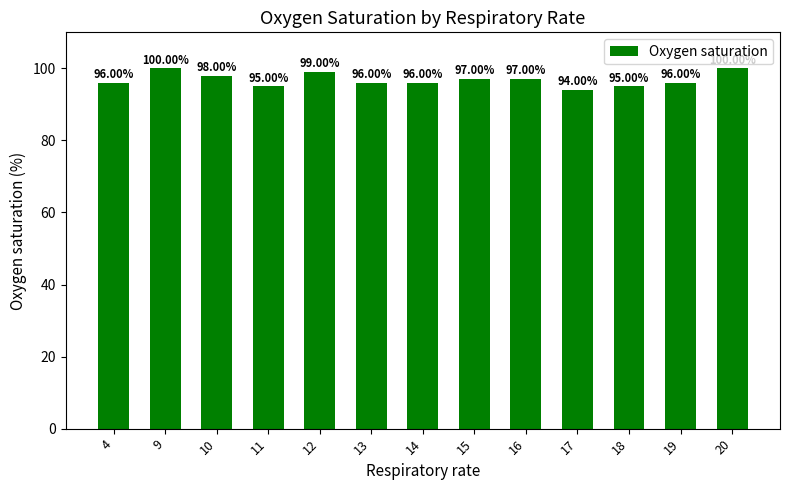

How many bars are there in total?

13